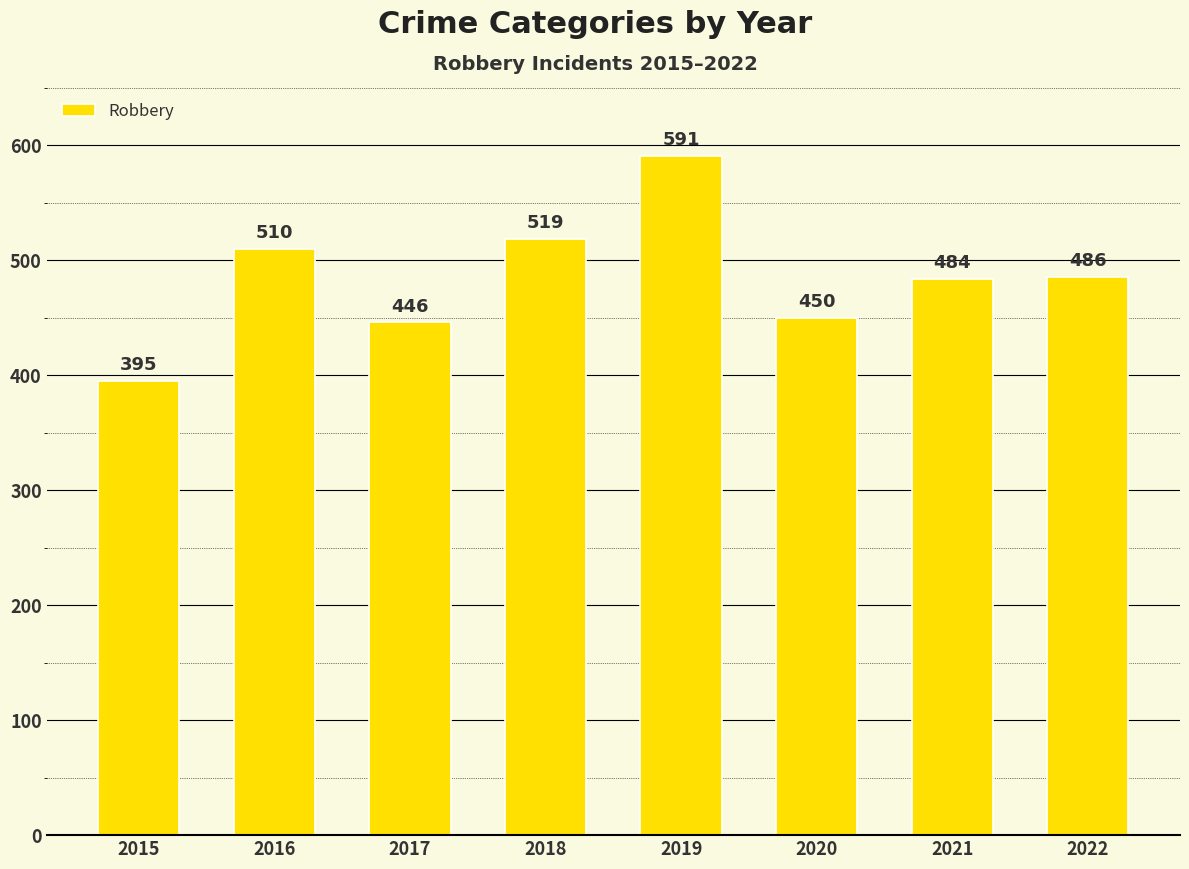

At which category does the chart reach its minimum across all series?

2015